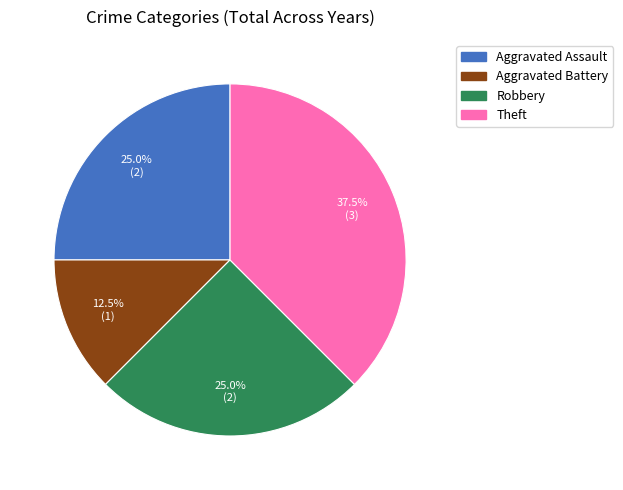

Approximately how many times larger is the value at Theft compared to Aggravated Assault?

1.5